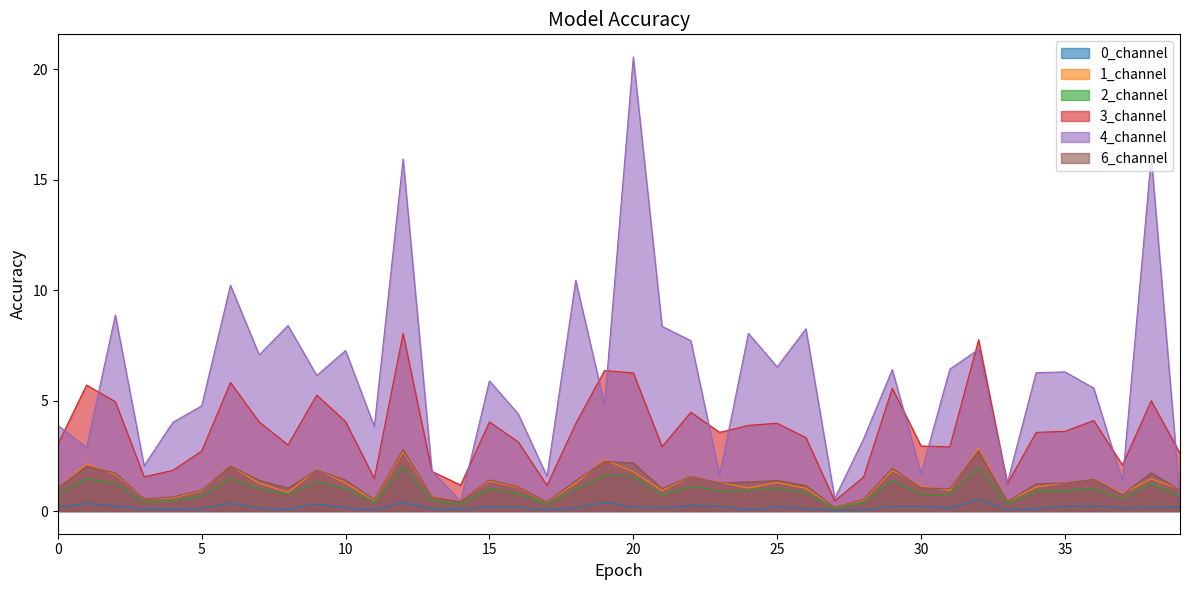

Which series has the largest range (max minus min)?

4_channel